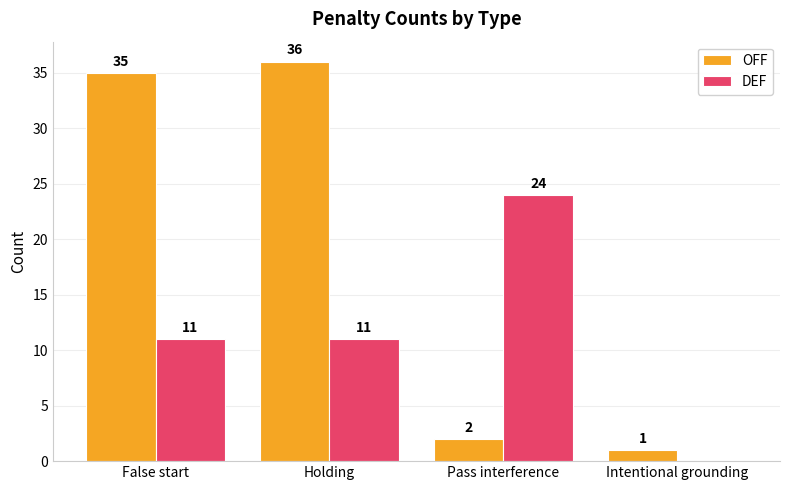

What is the sum of all DEF values?

46